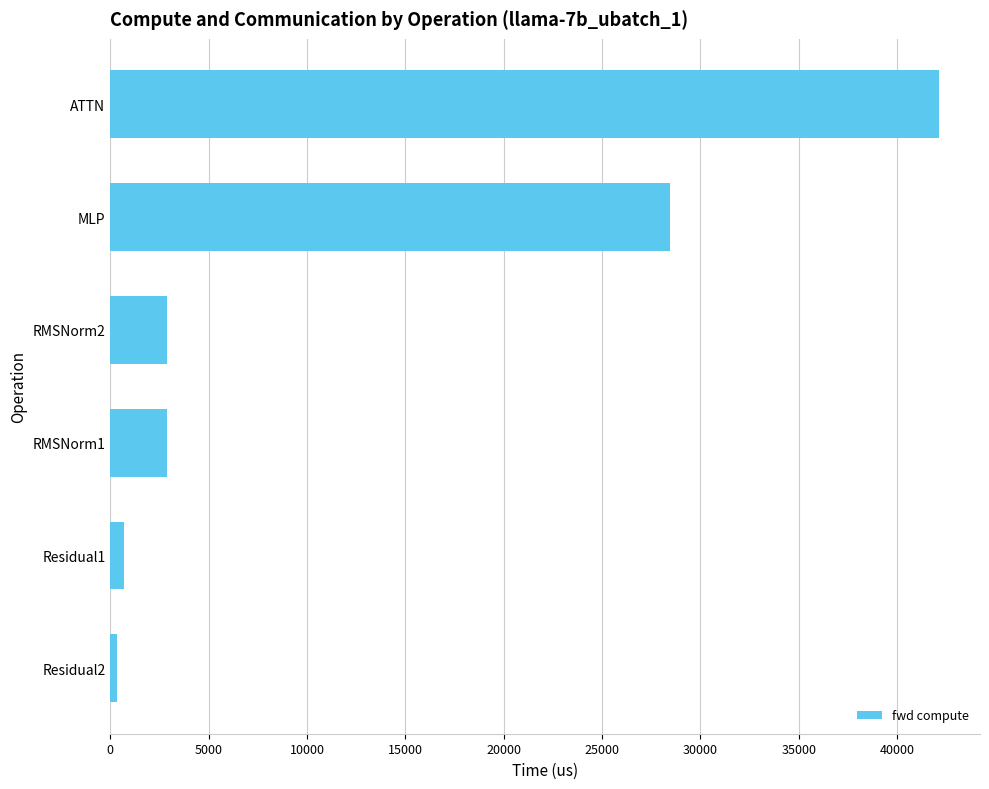

Which label corresponds to the largest value in the chart?

ATTN